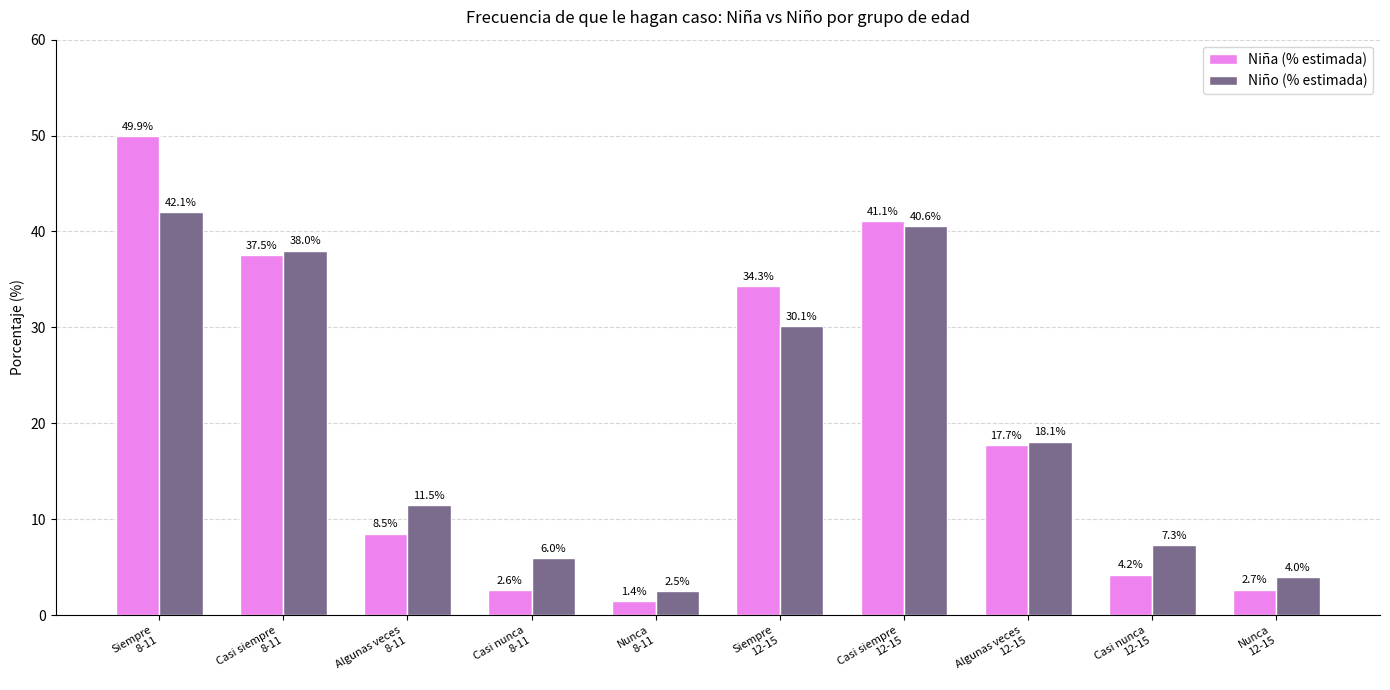

At how many categories does at least one series exceed 1?

10